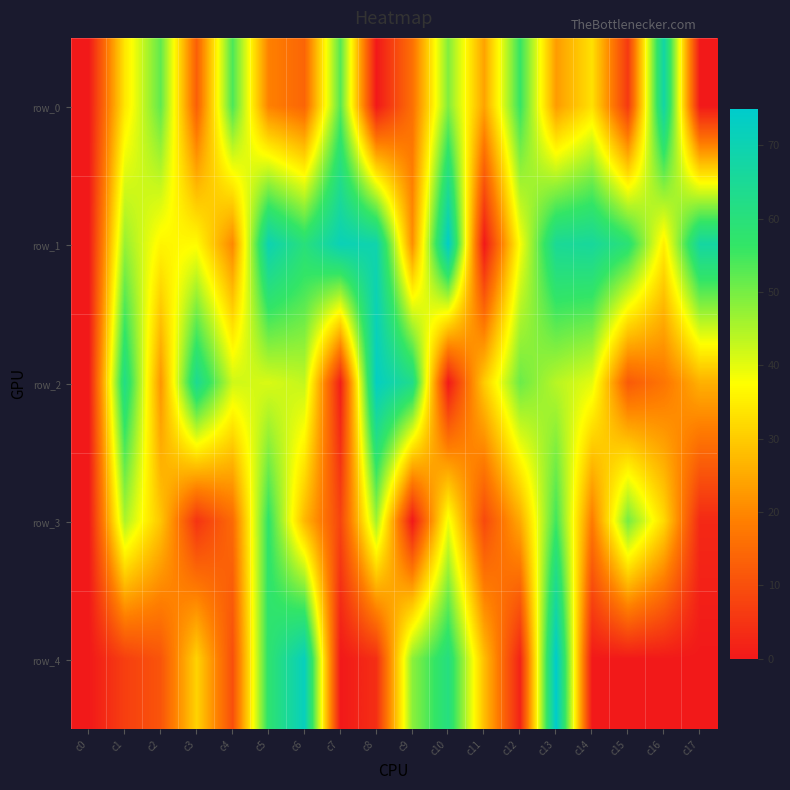

Which series has the widest spread of values?

row_4